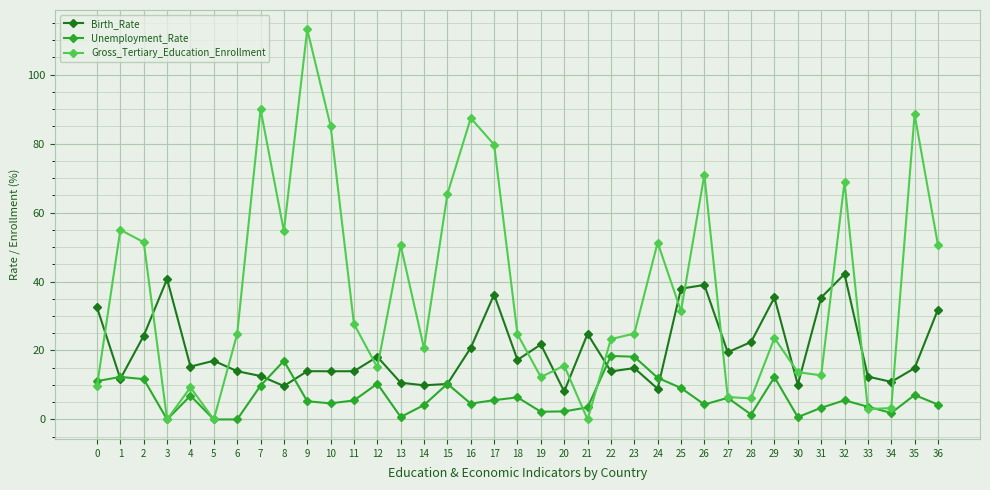

How many intersections are there between Gross_Tertiary_Education_Enrollment and Birth_Rate?

17